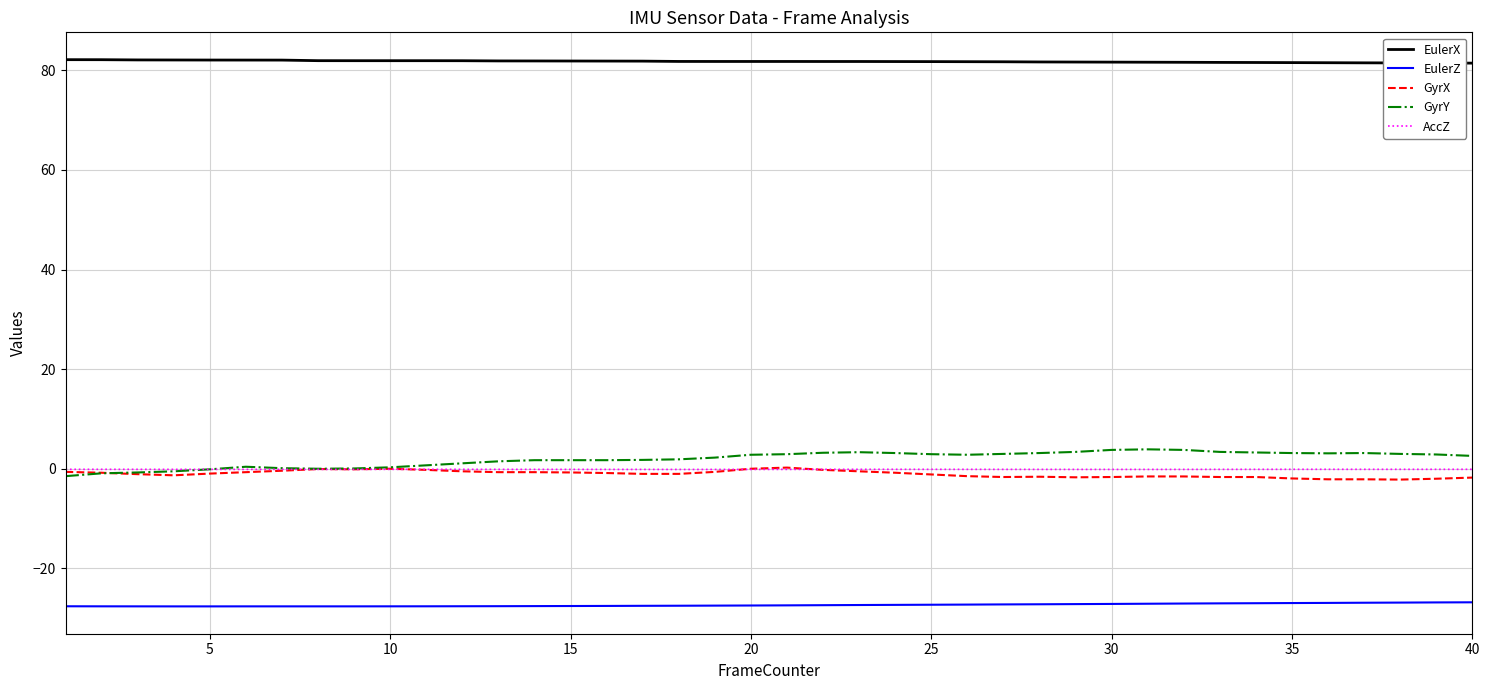

What is the maximum value shown in the chart?

82.1